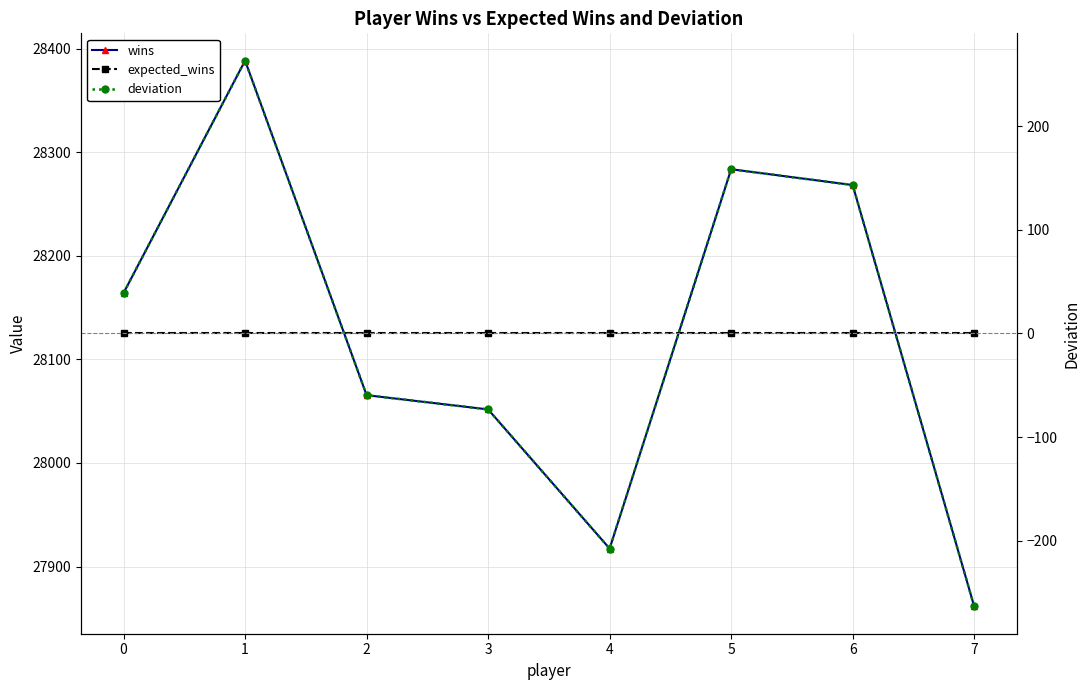

What are all the series names shown in the legend?

wins, expected_wins, deviation